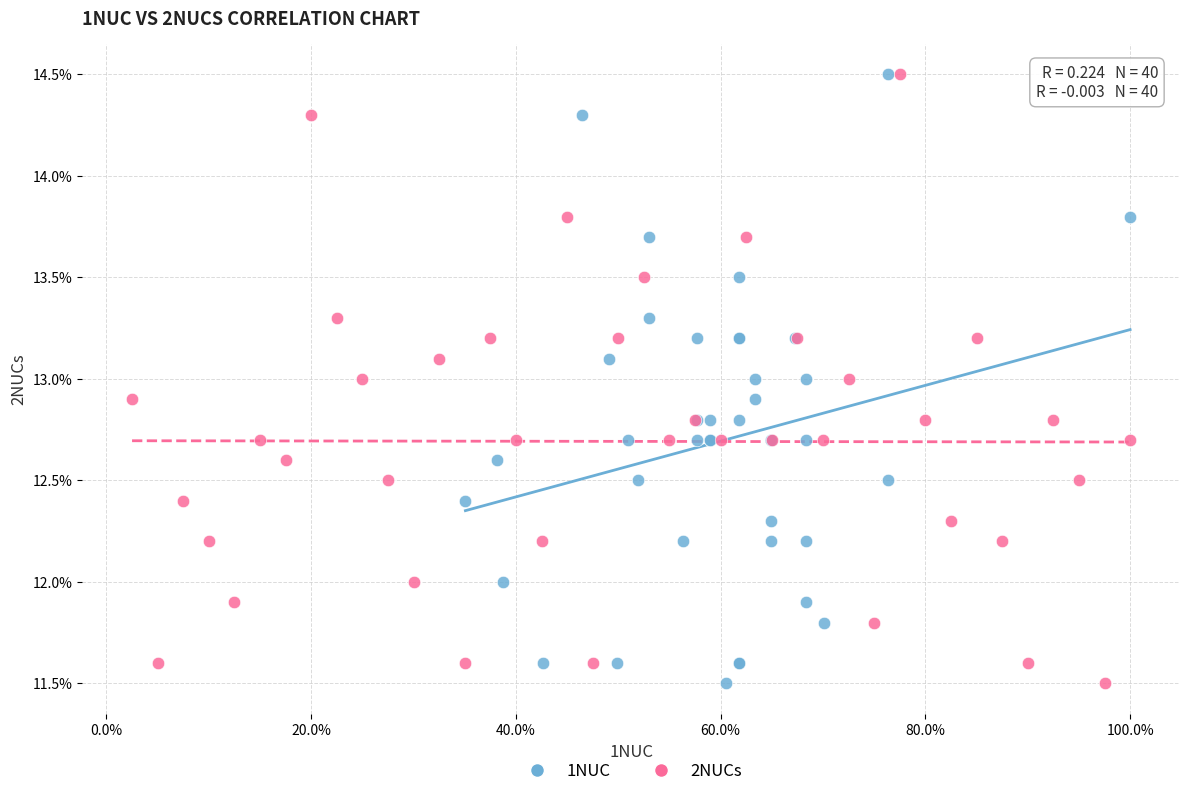

What are all the series names shown in the legend?

1NUC, 2NUCs